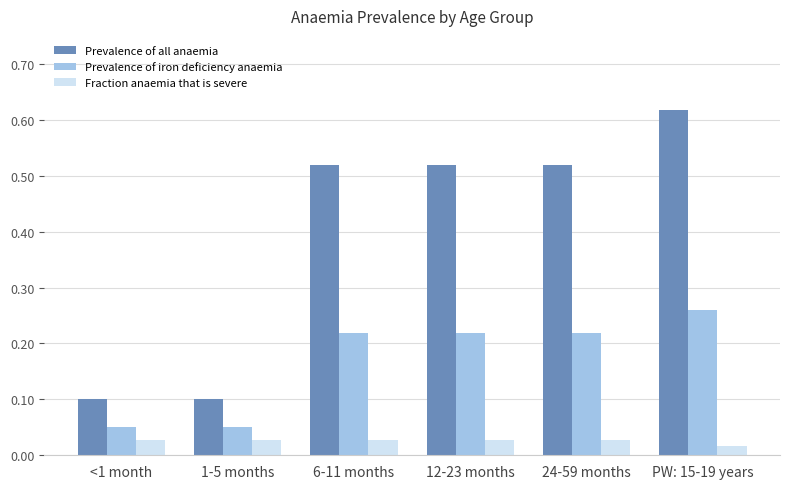

At 24-59 months, list the series in order from smallest to largest.

Fraction anaemia that is severe, Prevalence of iron deficiency anaemia, Prevalence of all anaemia